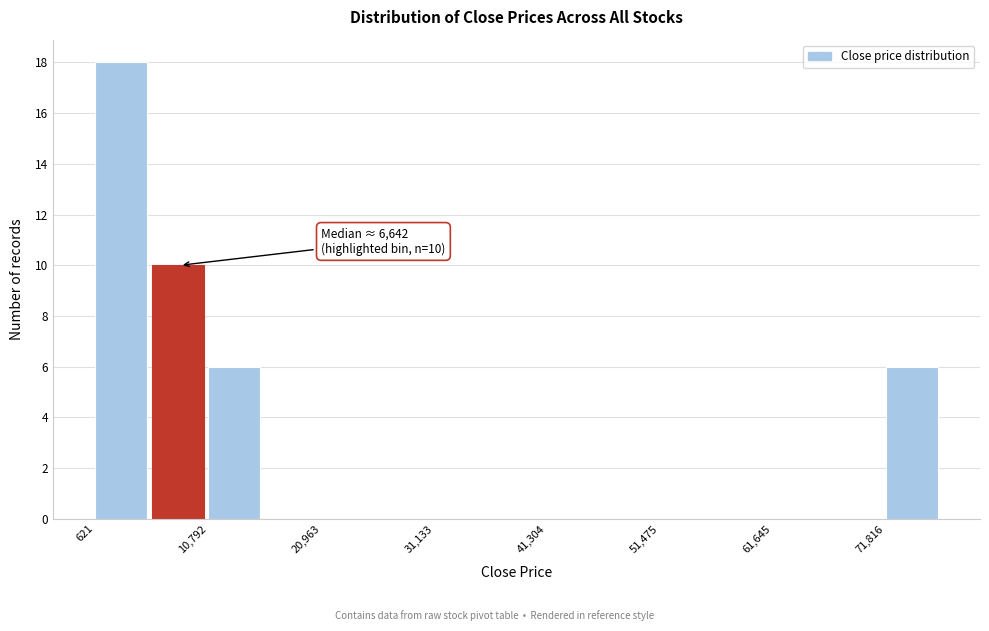

Around what value on the x-axis is the tallest bar? Give the approximate position of its centre, as read against the axis.

2000